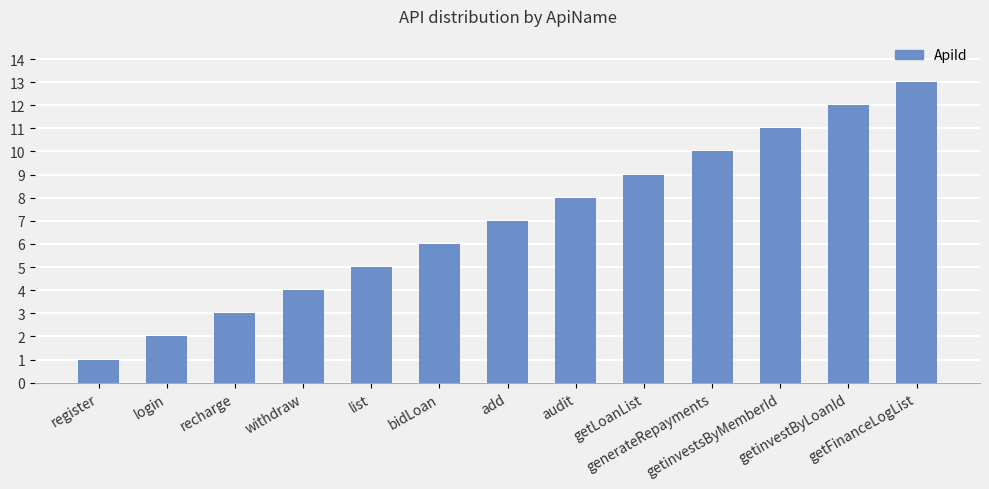

What is the greatest value displayed?

13